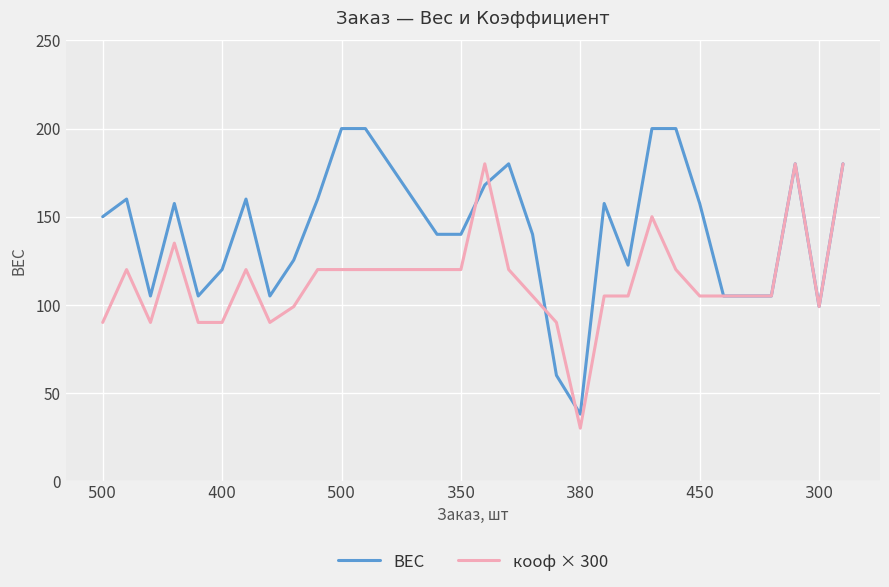

What is the smallest value displayed?

30.0